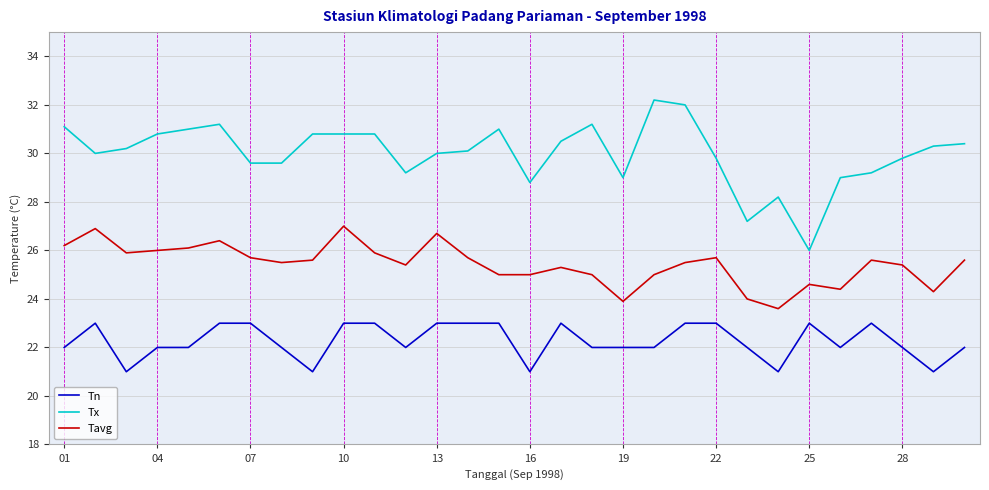

Which series has the widest spread of values?

Tx